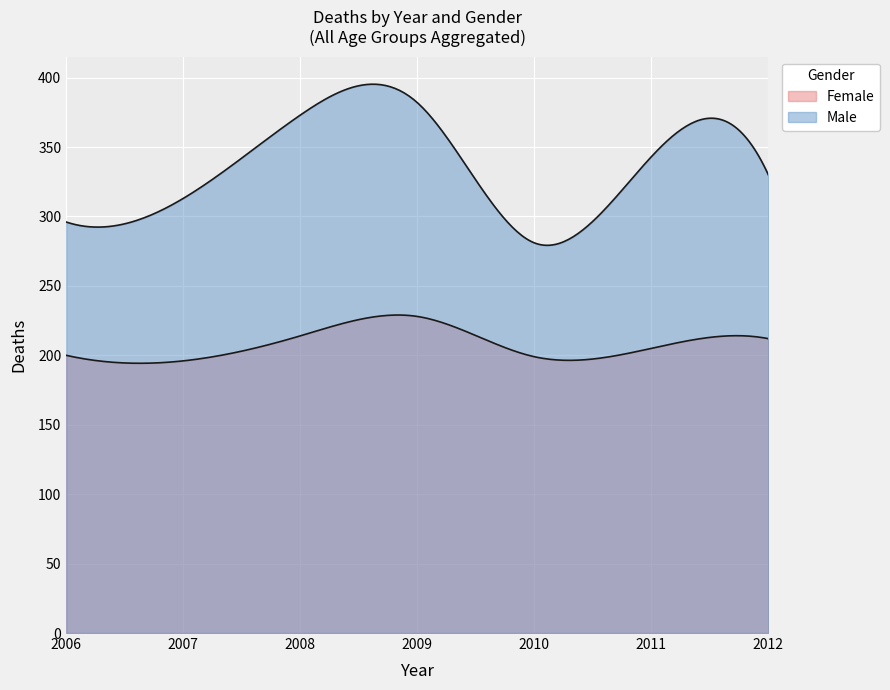

The chart shows a value of 311 at 2007. True or false?

False